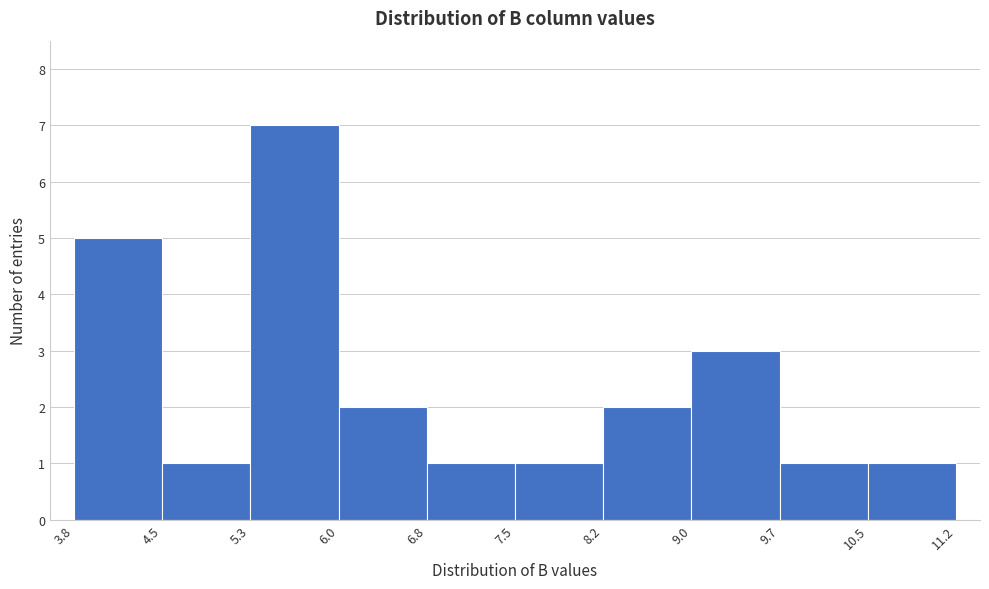

How tall is the bar that spans 5.3 to 6.0 on the x-axis? The values are not printed on the chart, so give them approximately, as read against the axis.

7